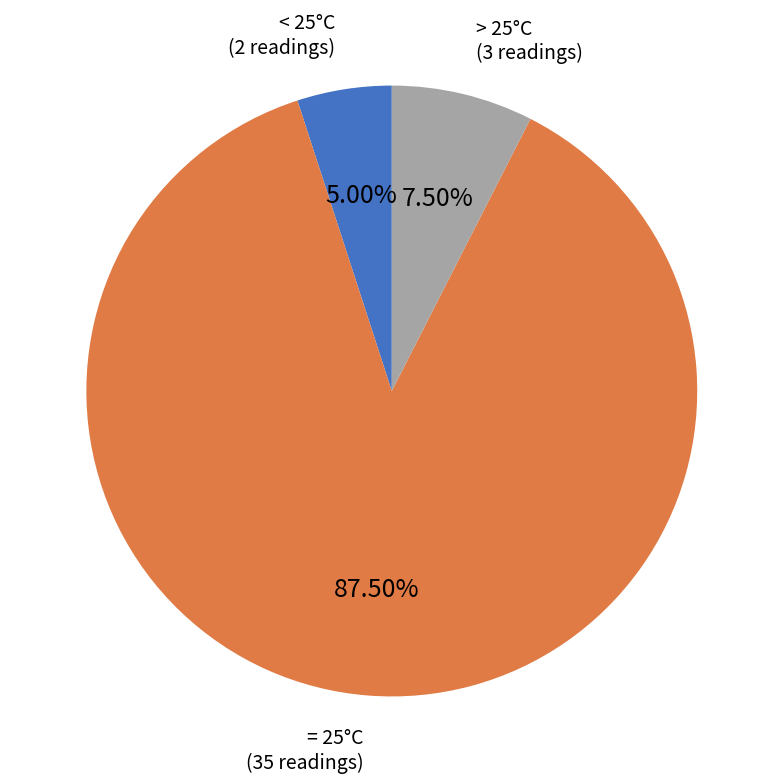

Does any single category account for the majority?

Yes